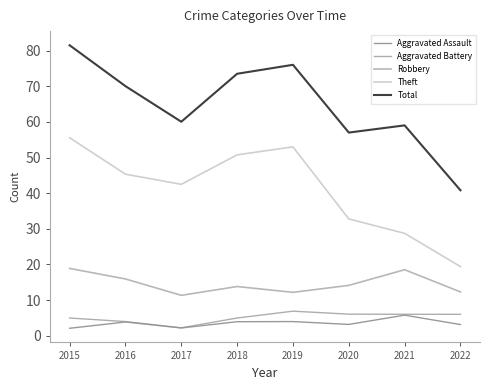

What is the total value across all series at 2017?

118.2